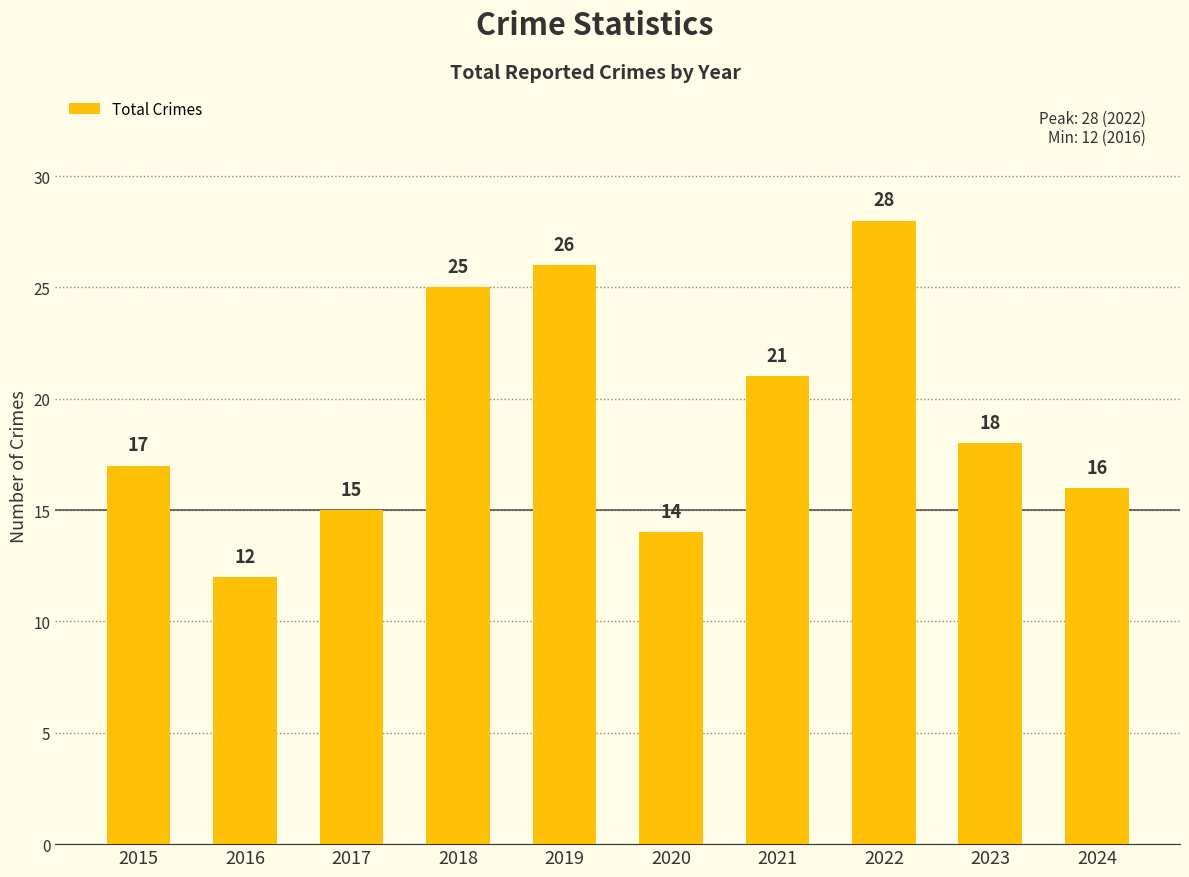

How many bars are there in total?

10